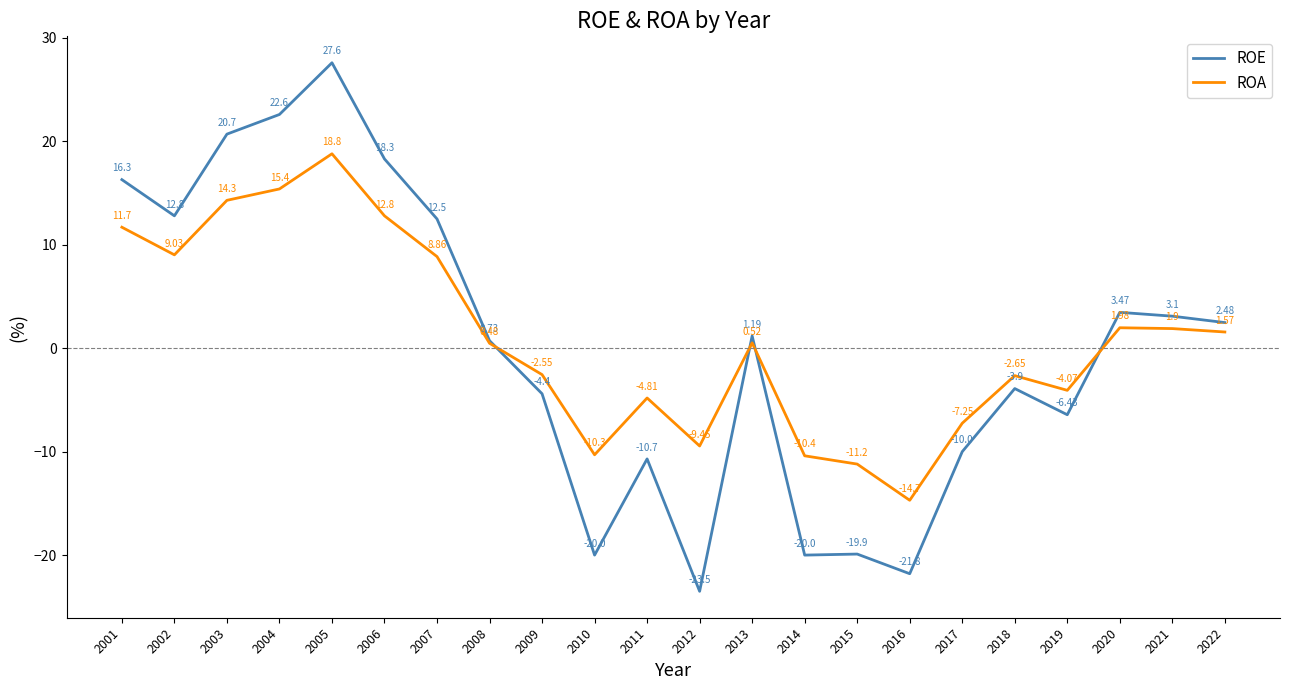

At which category is the sum across all series the highest?

2005